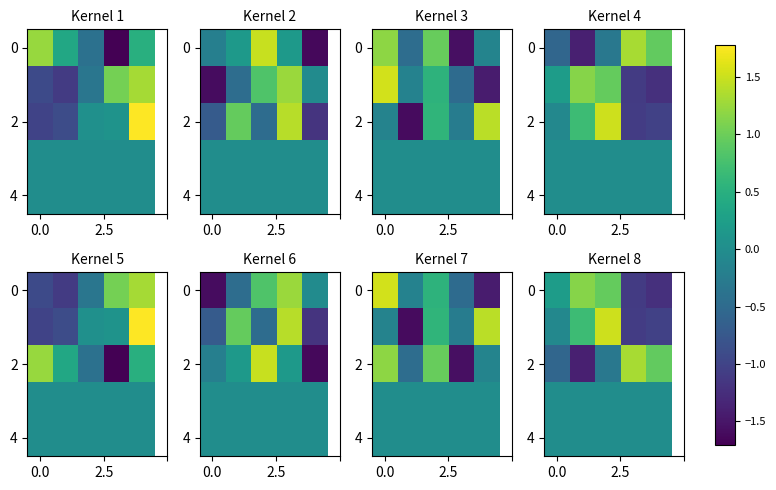

What is the highest value of the 2 series?

1.3